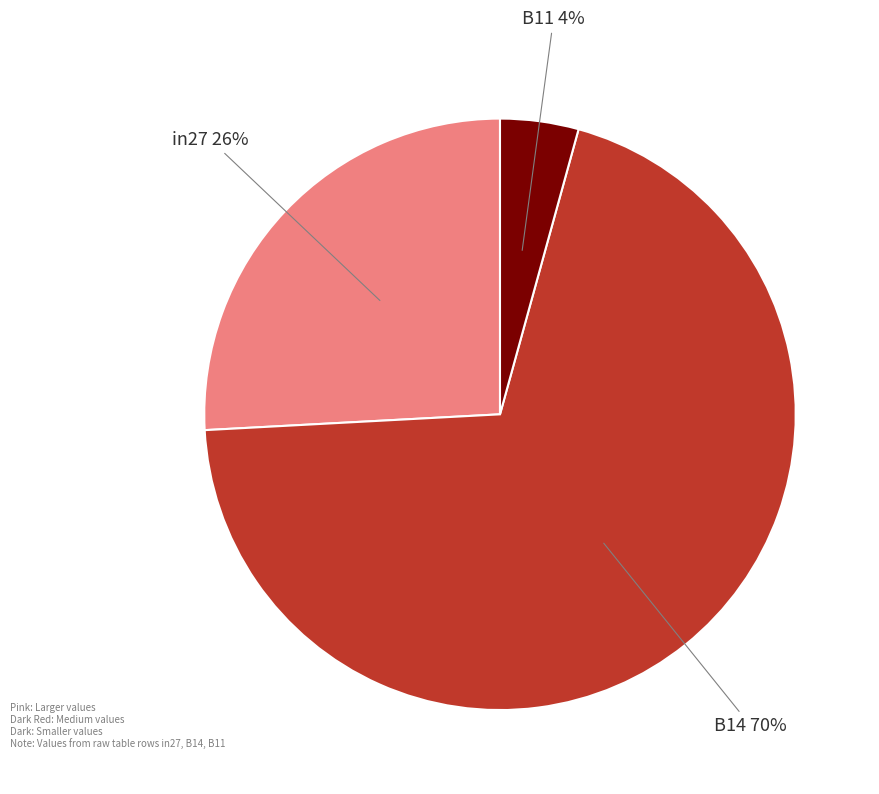

Is there any slice that represents more than half of the pie?

Yes